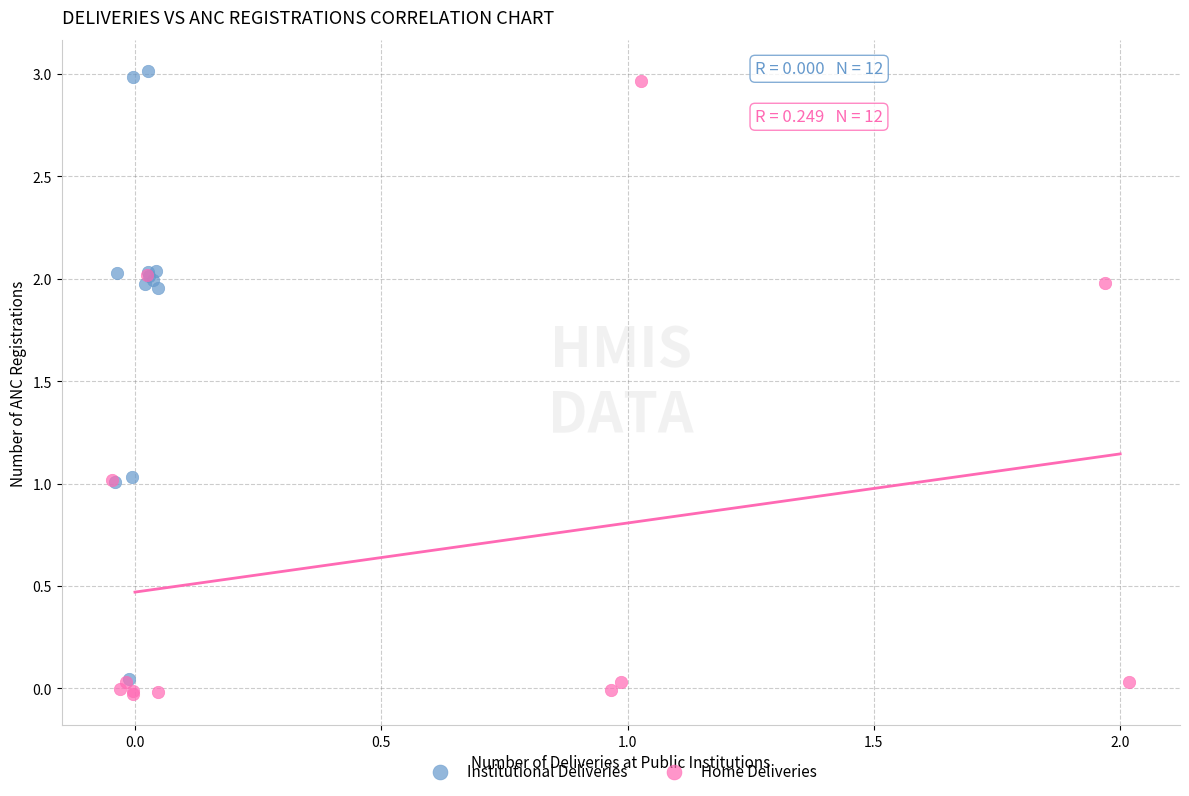

What are all the series names shown in the legend?

Institutional Deliveries, Home Deliveries